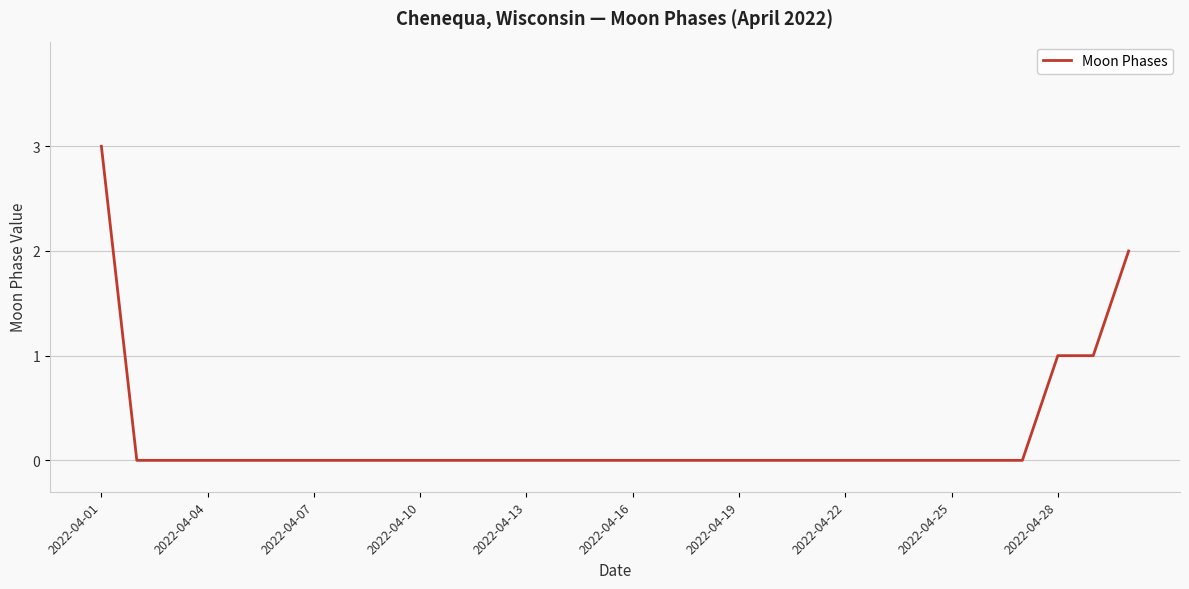

What is the maximum value shown in the chart?

3